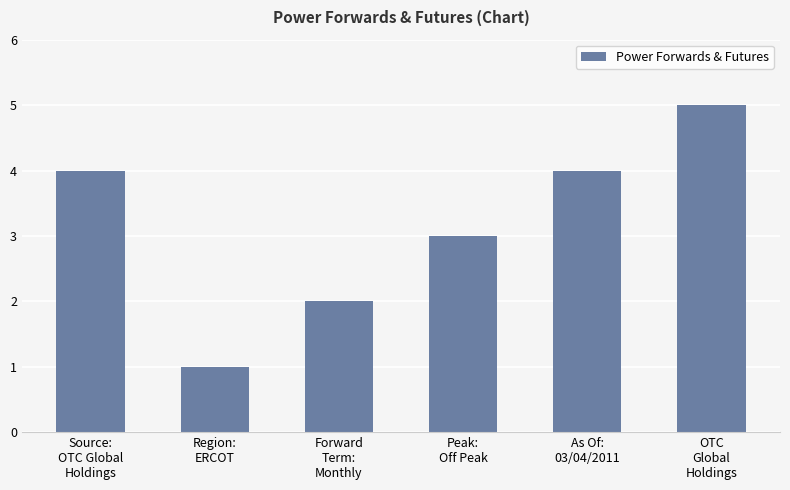

Which has a higher value, Source:
OTC Global
Holdings or Peak:
Off Peak?

Source:
OTC Global
Holdings